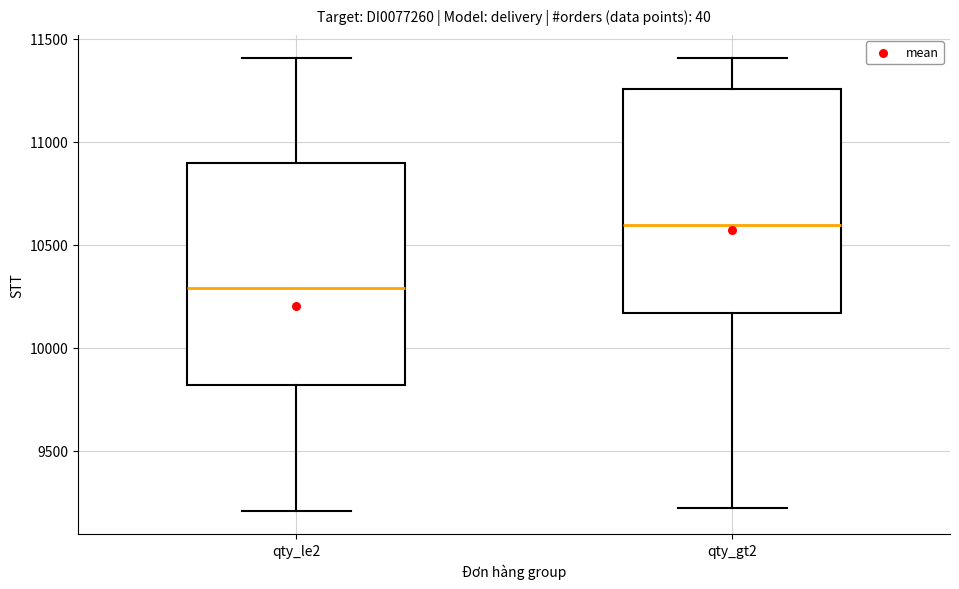

Reading left to right, read every box against the y-axis: the position of its median line, the range the box covers, and the ends of its whiskers. The values are not printed on the chart, so give them approximately, as read against the axis.

qty_le2: median 10300, box 9800 to 10900, whiskers 9200 to 11400
qty_gt2: median 10600, box 10150 to 11250, whiskers 9200 to 11400